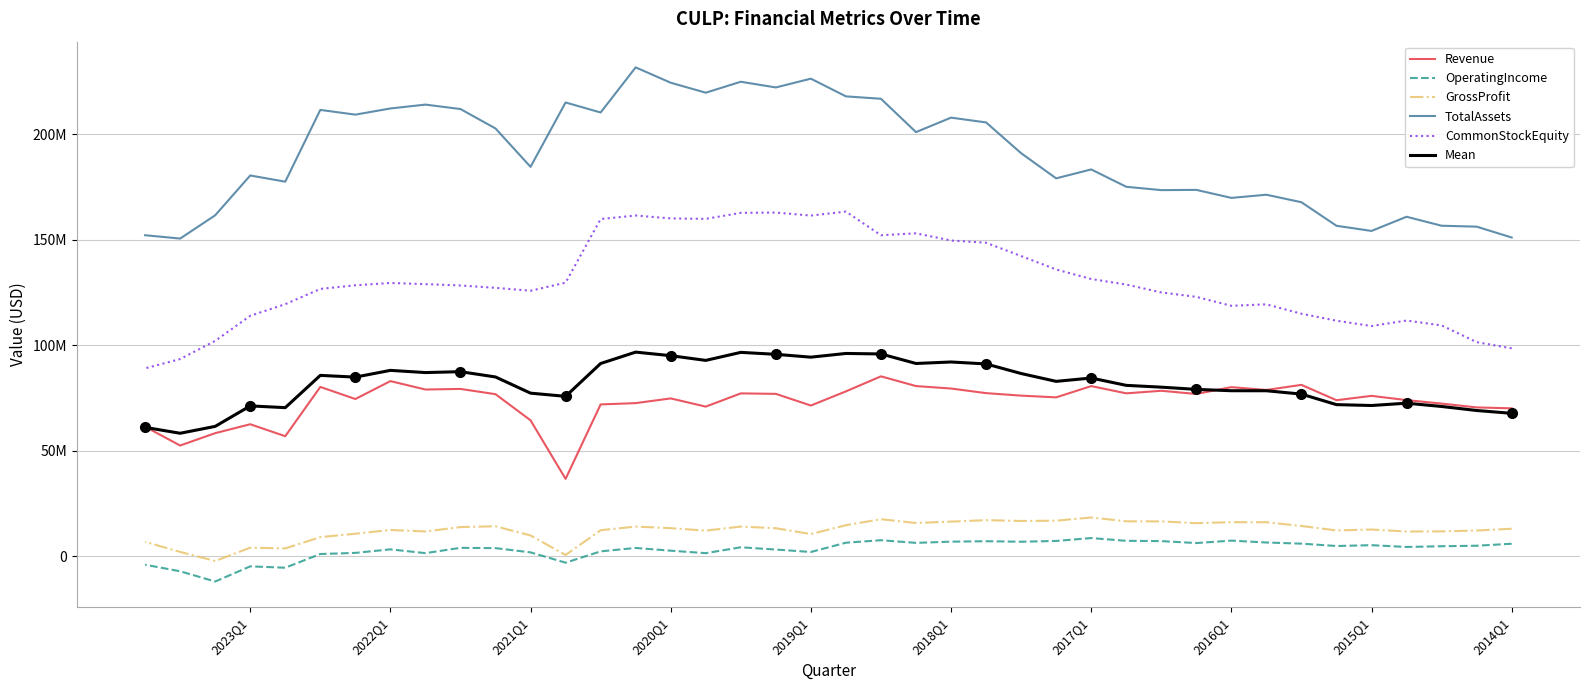

What is the maximum value shown in the chart?

231722000